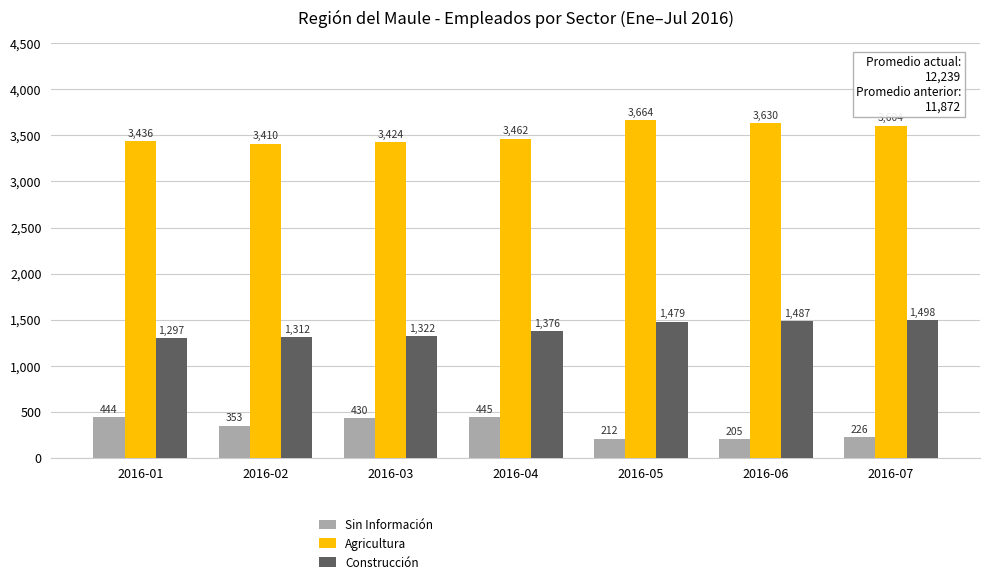

At which category is the sum across all series the highest?

2016-05